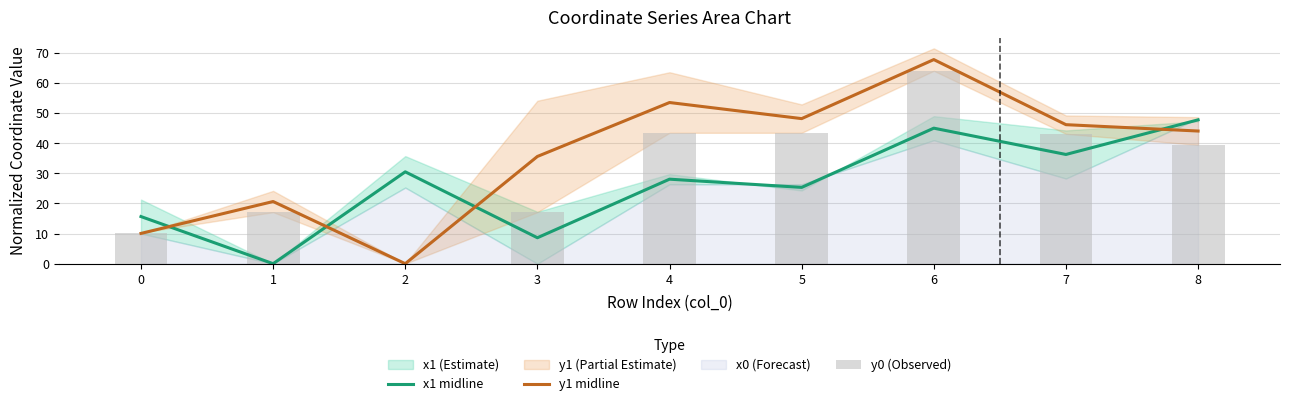

Where is x1 midline nearest to the value 23?

5